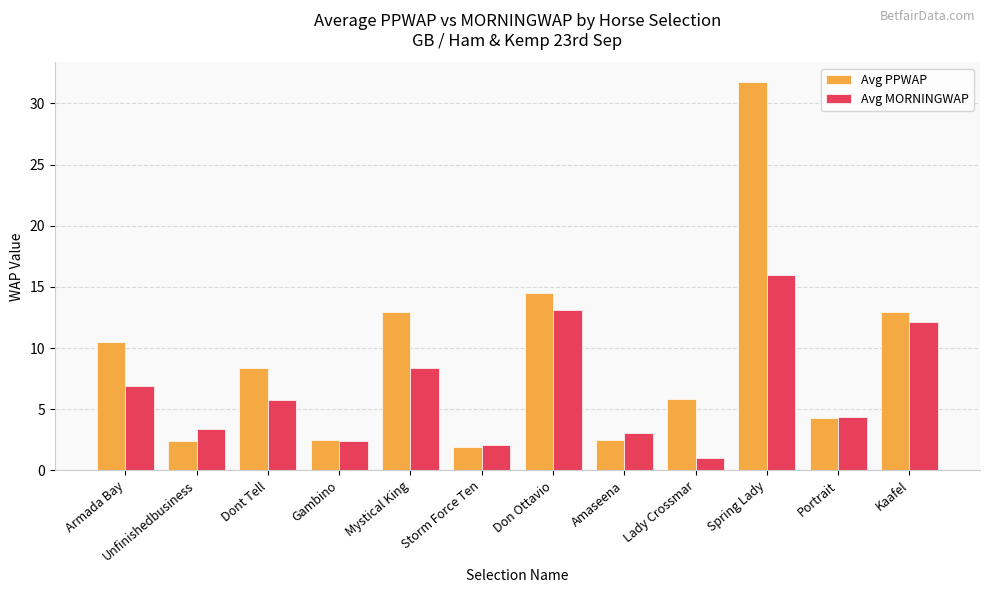

The Avg MORNINGWAP series shows 3.4 at Unfinishedbusiness. True or false?

True